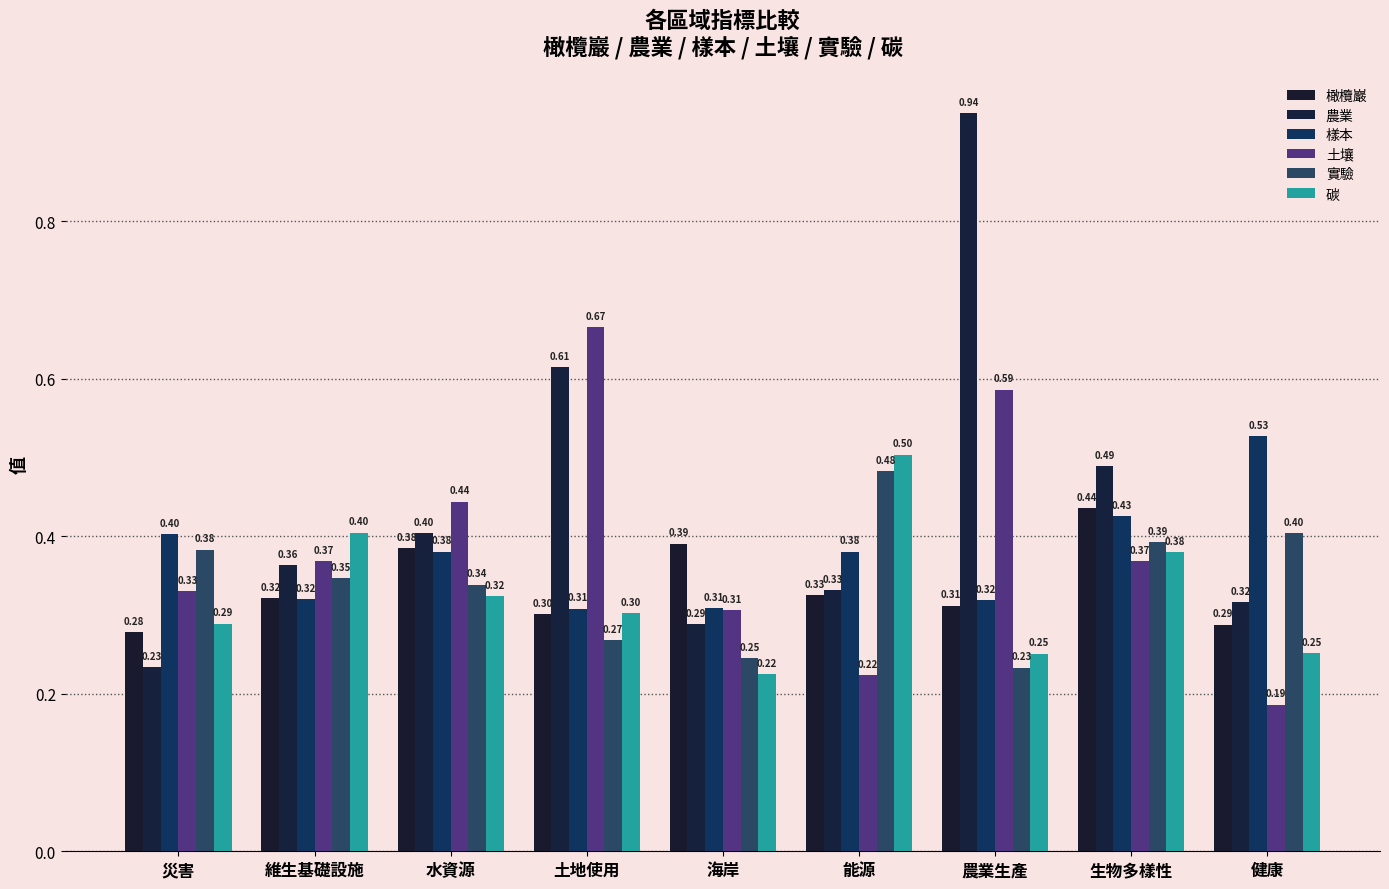

Count the number of data series in this chart.

6